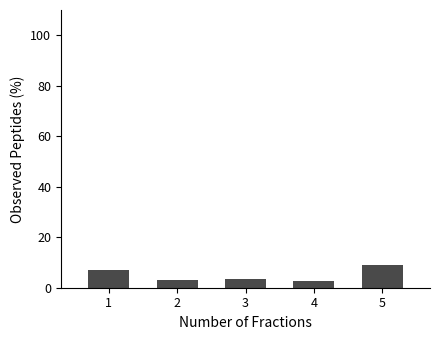

What is the minimum value shown in the chart?

2.6